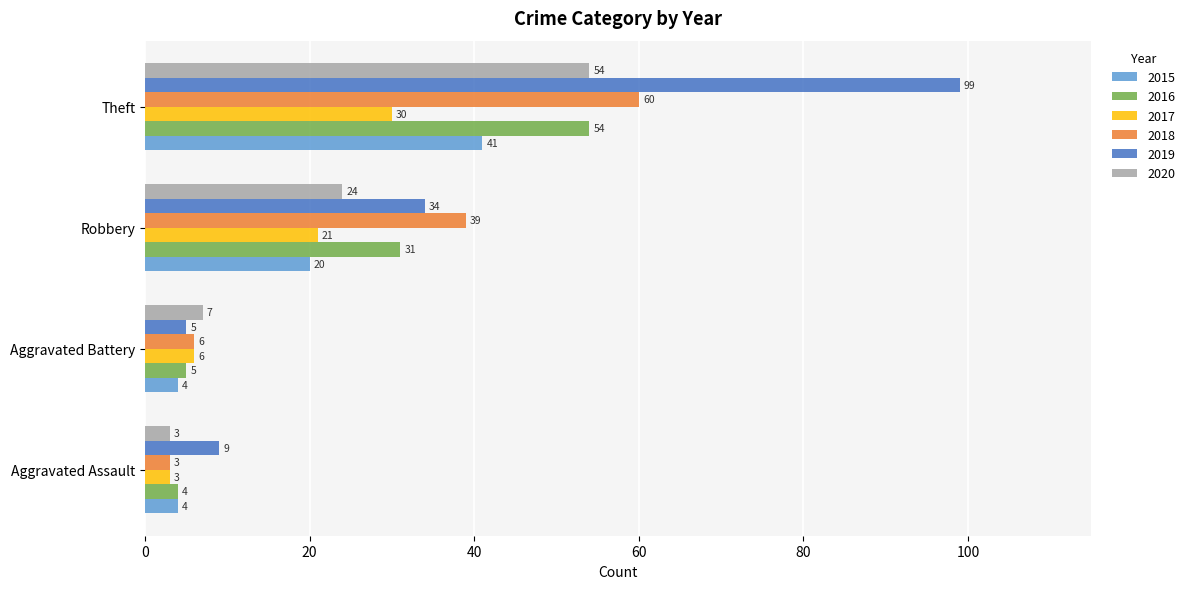

Which series changed the most between Aggravated Battery and Robbery?

2018